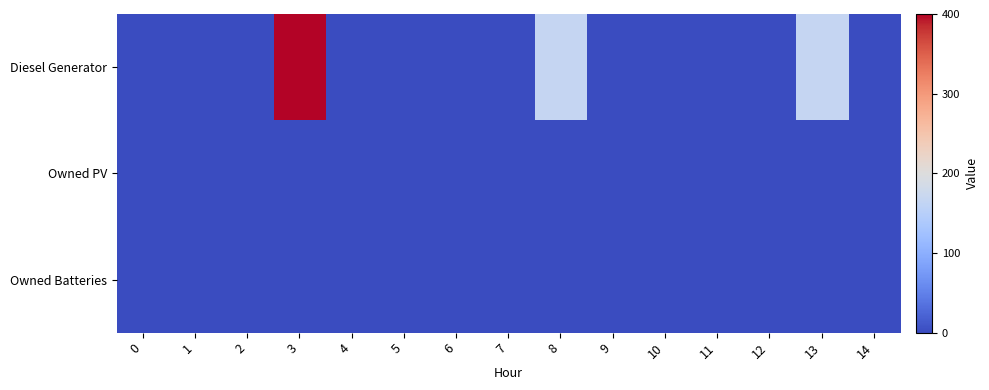

Rank the series at 6 from highest to lowest value.

Diesel Generator, Owned PV, Owned Batteries